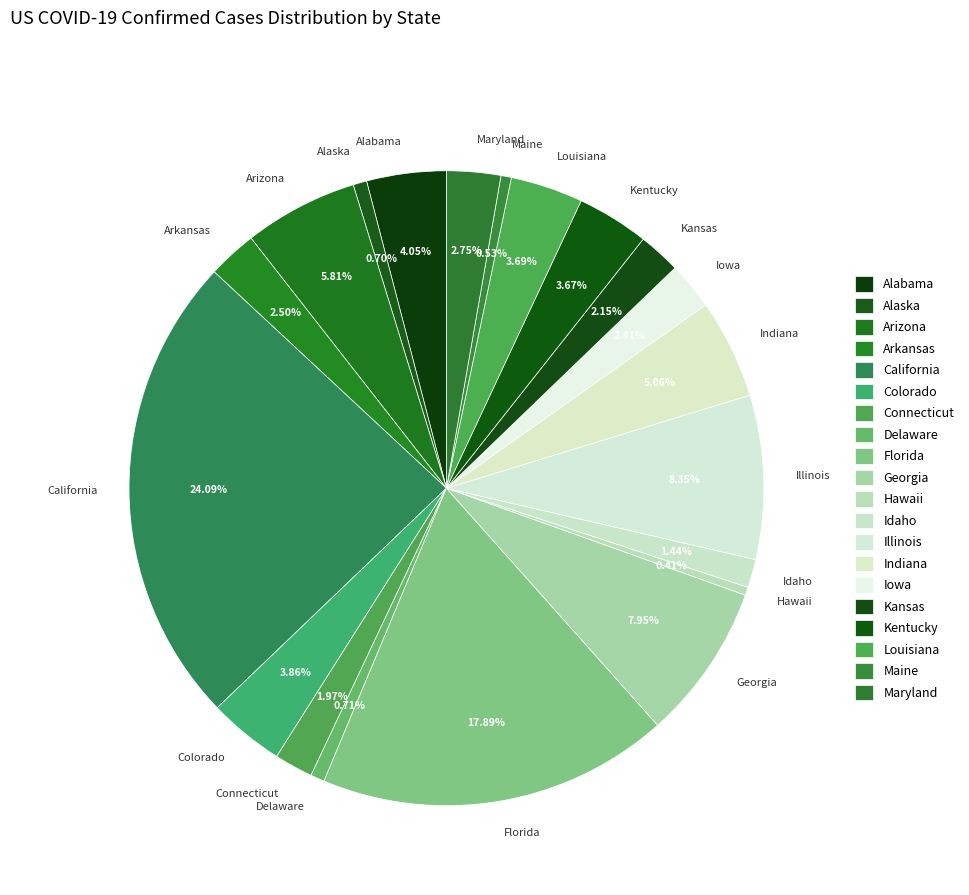

What portion of the pie excludes Colorado?

96.1%